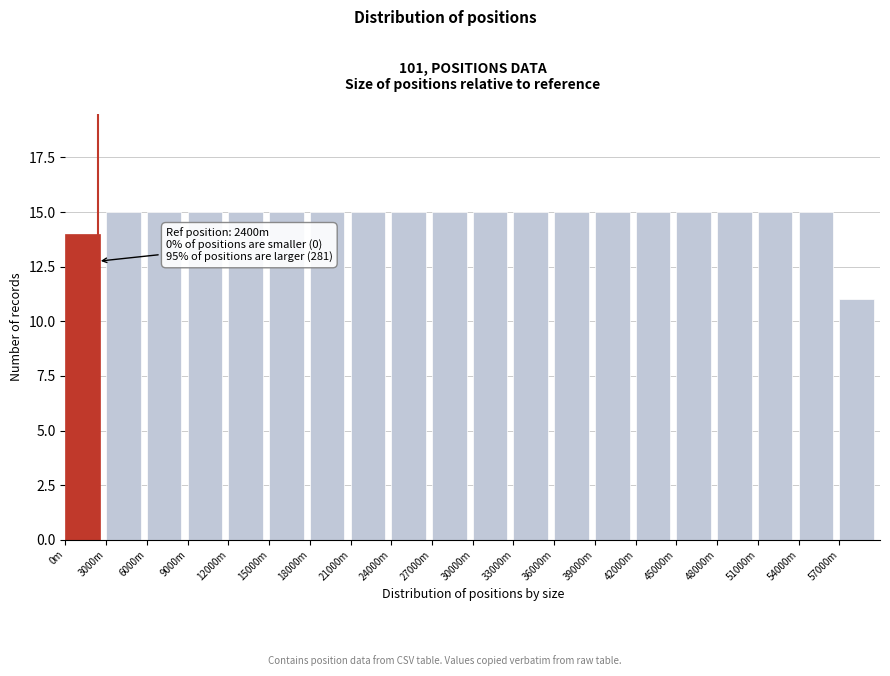

Reading right to left, extract all data points from this chart.

11	15	15	15	15	15	15	15	15	15	15	15	15	15	15	15	15	15	15	14